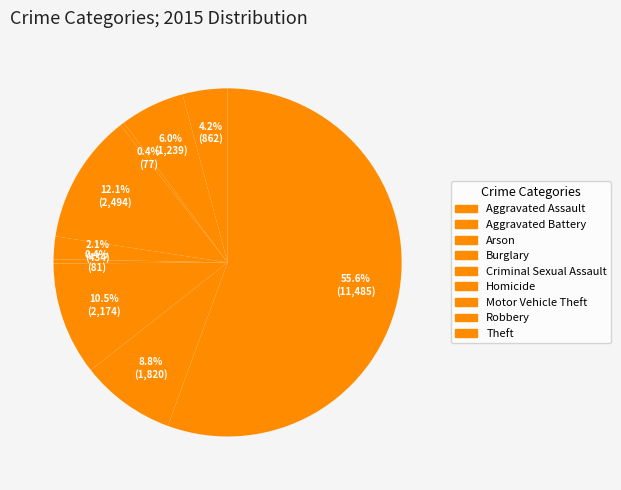

What is the ratio of the value at Robbery to the value at Burglary?

0.7